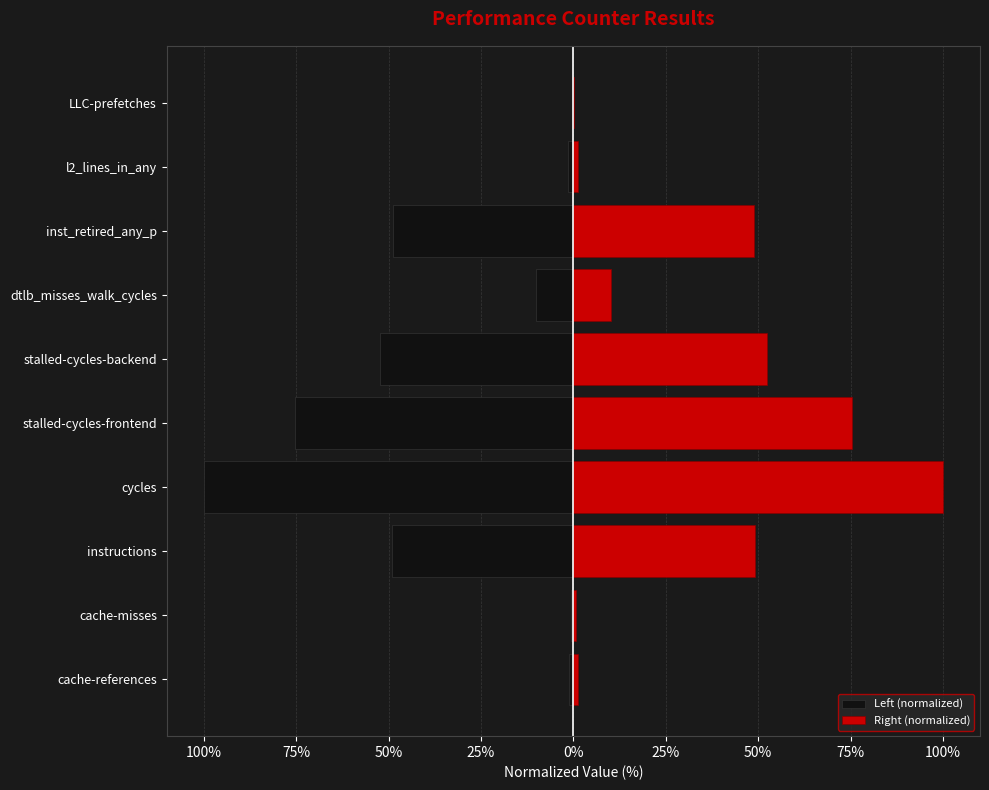

Which series has the largest total across all categories?

Right (normalized)